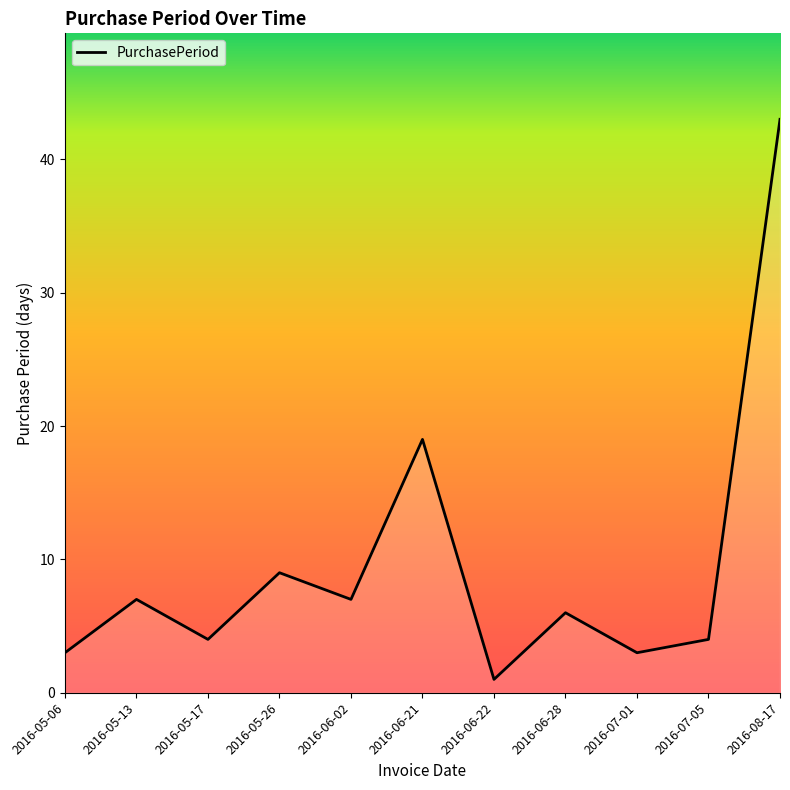

At which label is the value closest to 22?

2016-06-21